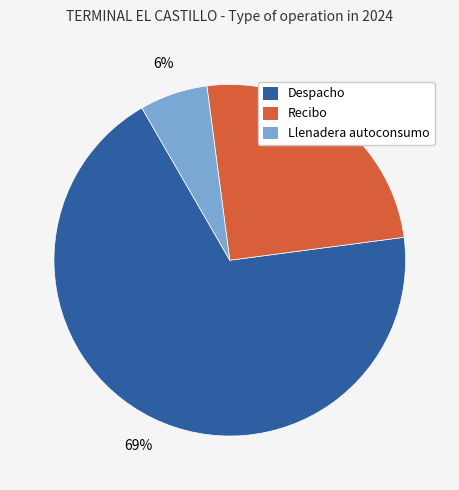

Do Despacho and Recibo together represent more than half of the pie?

Yes